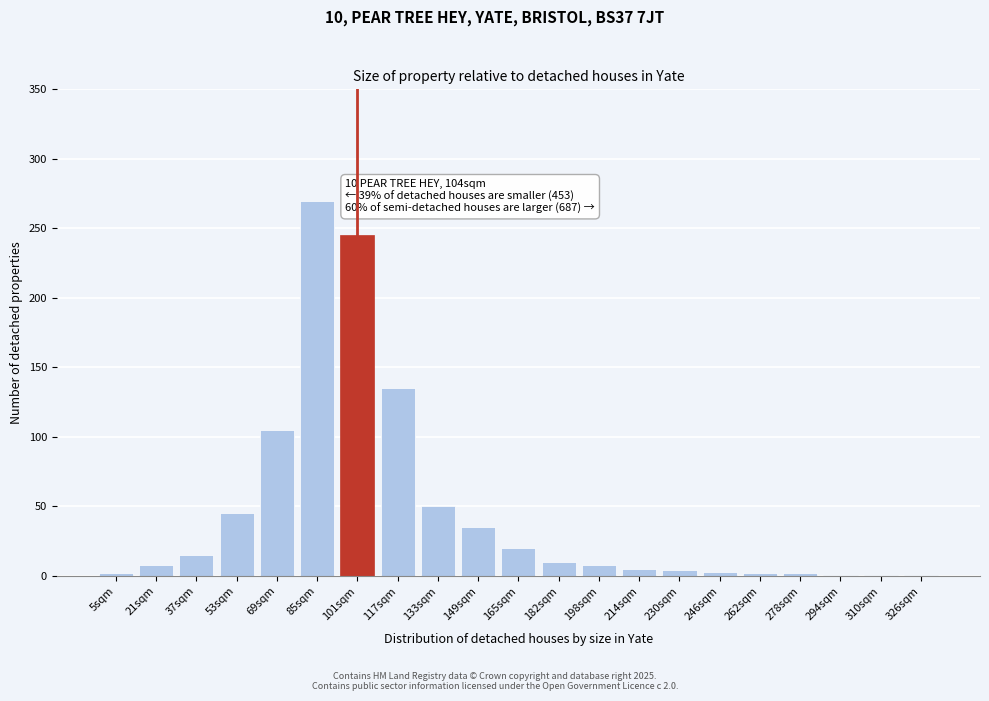

What is the greatest value displayed?

270